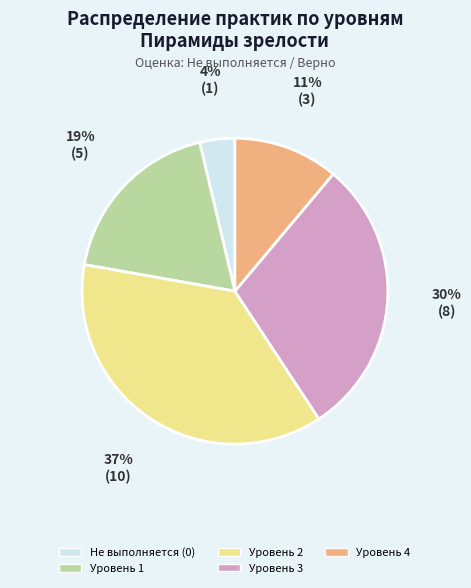

Which slice is the largest?

Уровень 2